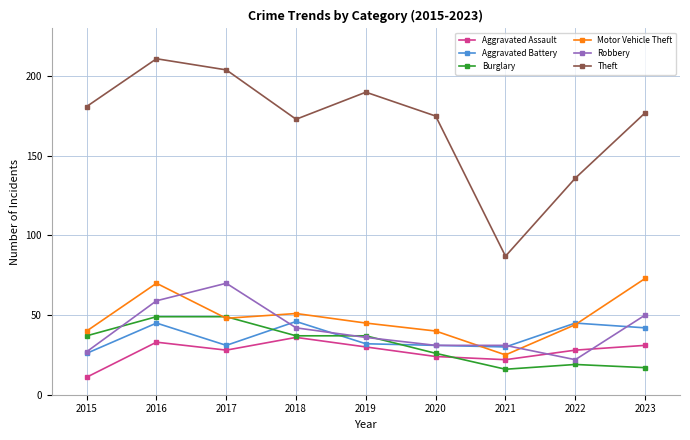

Which series has the largest range (max minus min)?

Theft